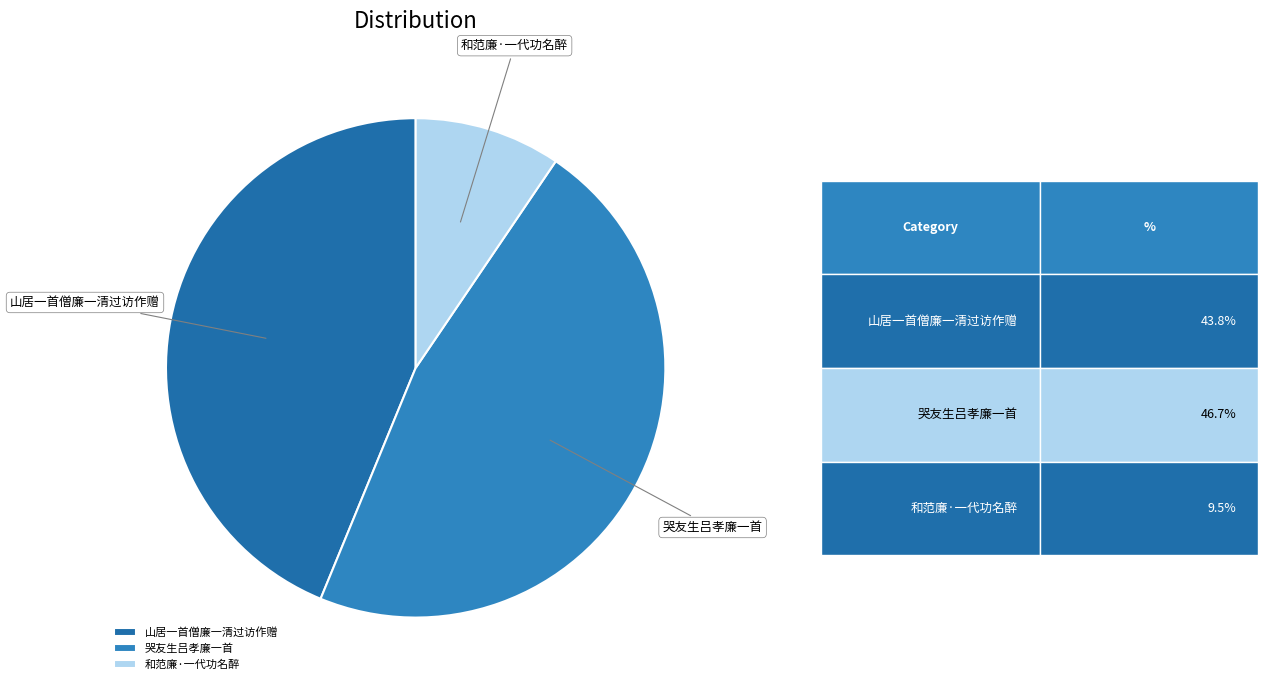

Which has a higher value, 山居一首僧廉一清过访作赠 or 哭友生吕孝廉一首?

哭友生吕孝廉一首